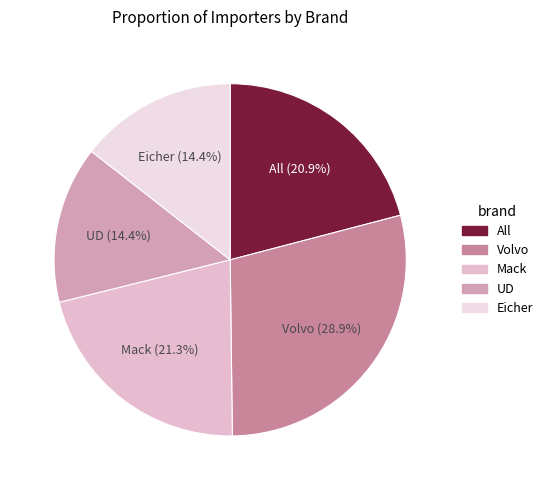

What is the largest slice in the pie chart?

Volvo